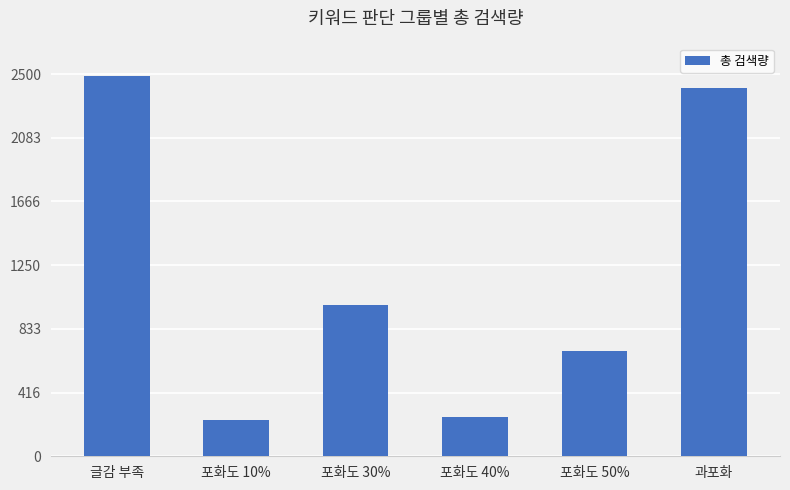

Reading left to right, what are all the values shown in this chart?

2490	240	990	260	690	2410